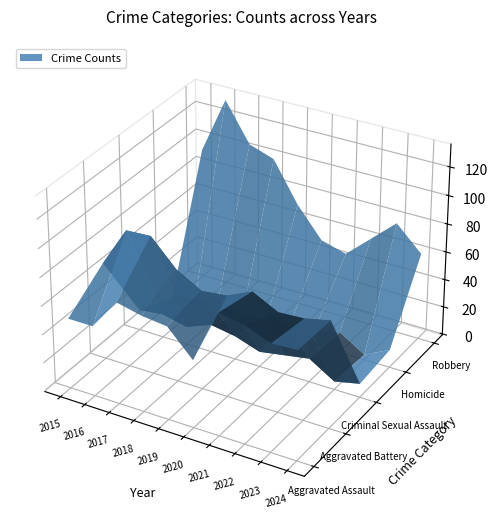

Reading left to right, extract all data points from this chart.

Aggravated Assault: 49	49	71	67	65	47	85	82	75	76
Aggravated Battery: 68	96	97	79	69	71	79	70	71	75
Criminal Sexual Assault: 14	16	12	19	16	10	13	16	5	9
Homicide: 2	7	13	6	7	10	11	14	3	12
Robbery: 93	133	106	100	72	51	46	62	78	61